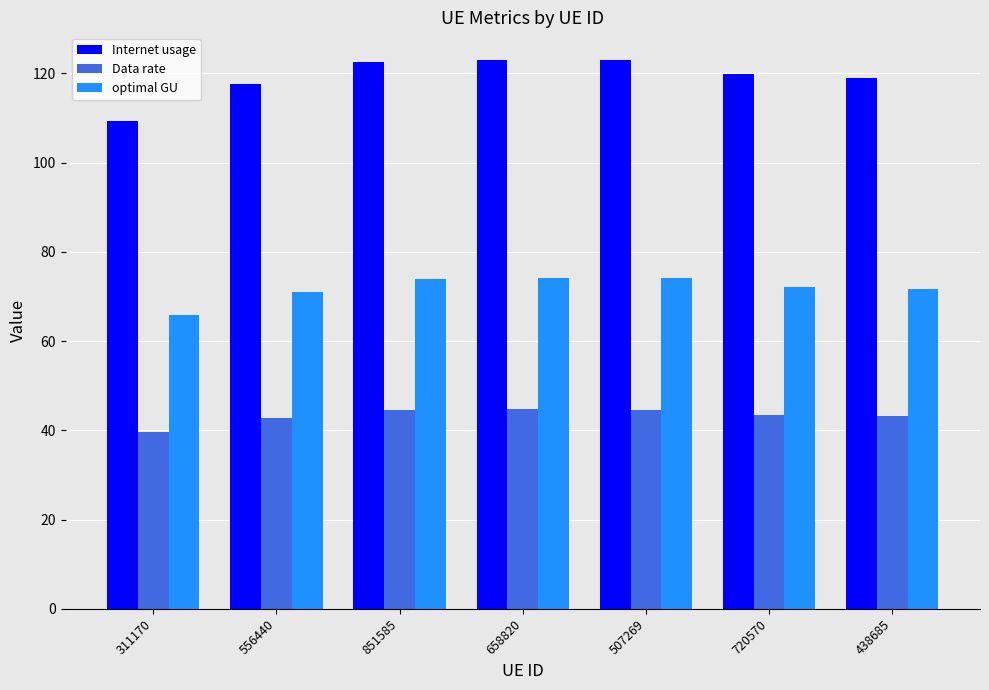

What is the spread (max minus min) of values at 720570?

76.3